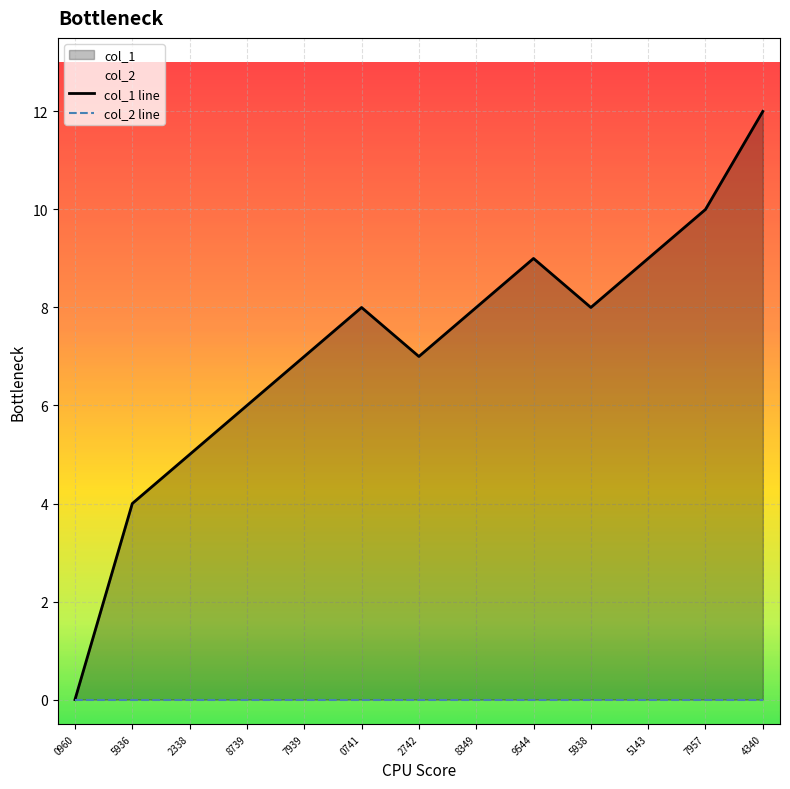

Rank the categories by value from lowest to highest.

0960, 5936, 2338, 8739, 7939, 2742, 0741, 8349, 5938, 9544, 5143, 7957, 4340